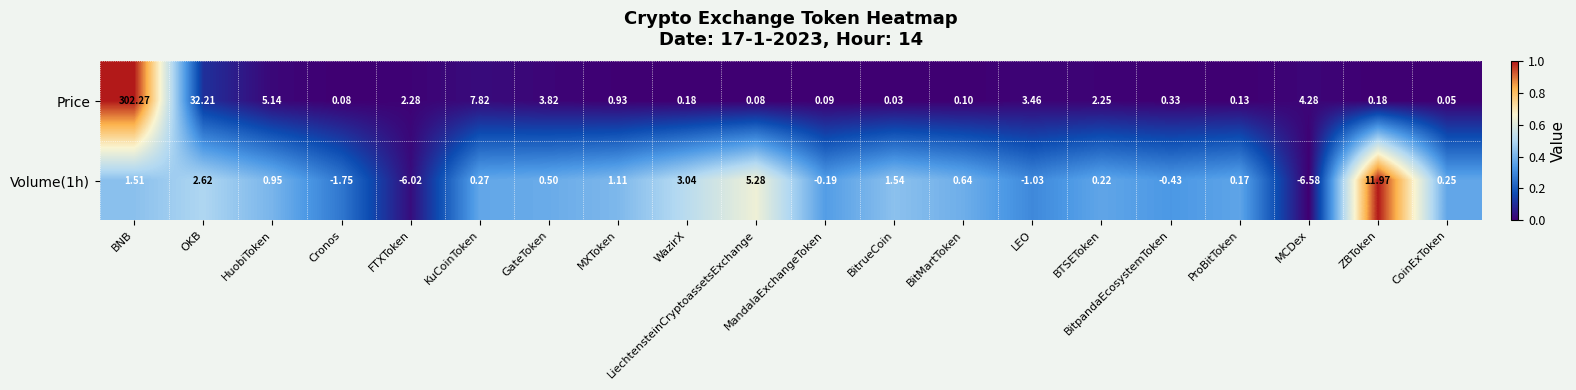

Count the number of data series in this chart.

2